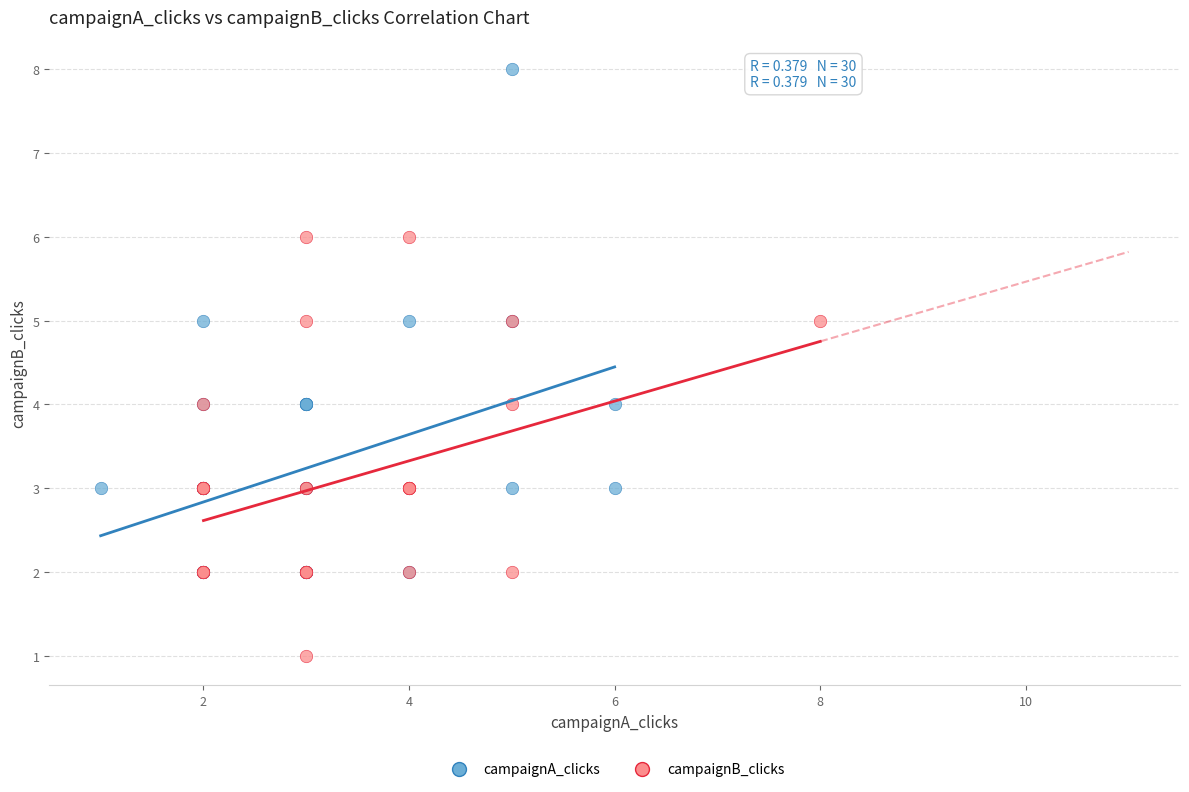

What are all the series names shown in the legend?

campaignA_clicks, campaignB_clicks